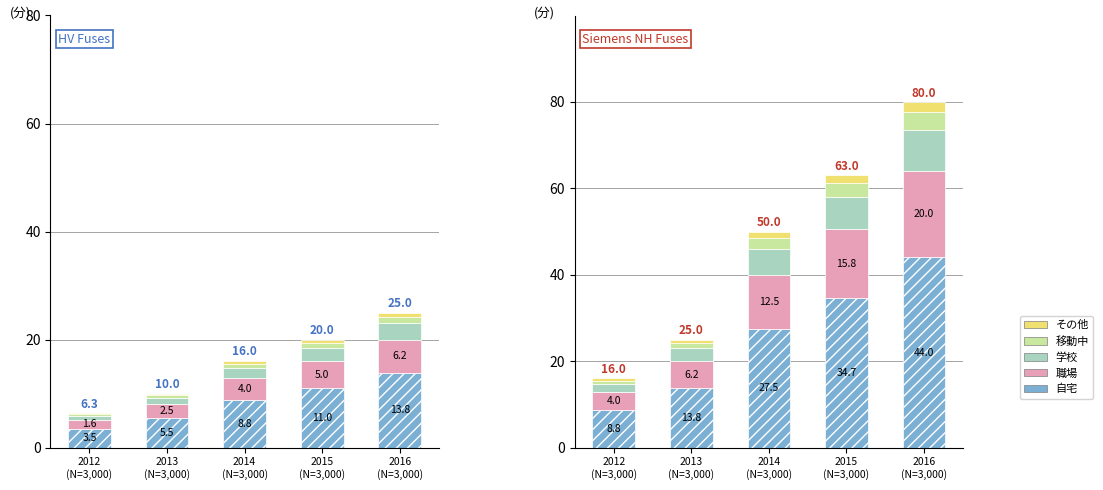

Which series has the largest total across all categories?

自宅